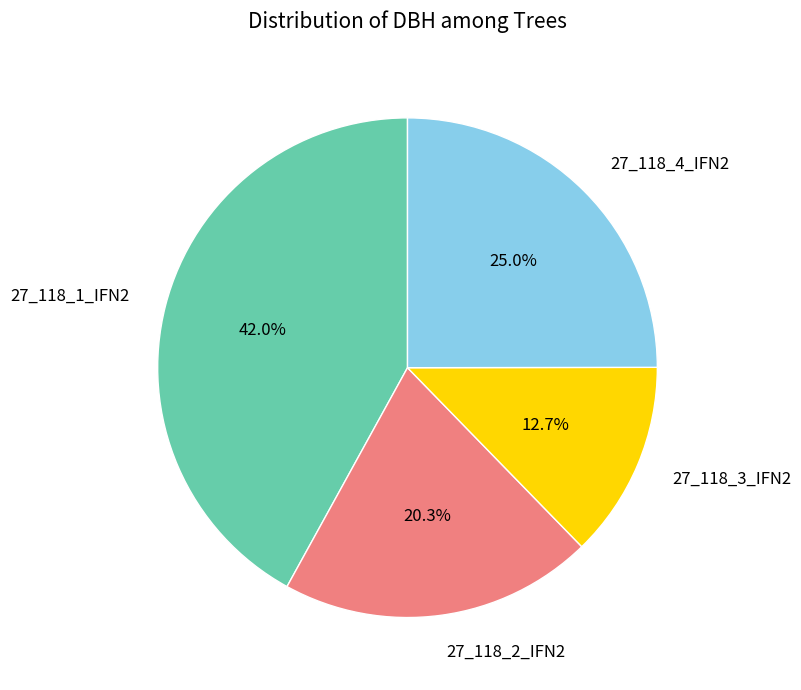

How many segments does this pie chart have?

4